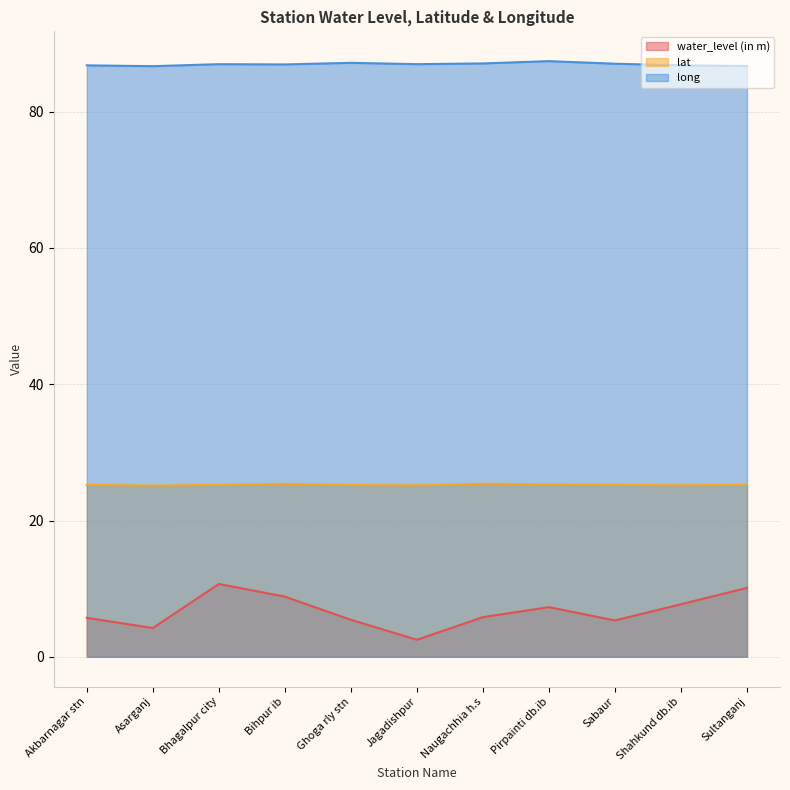

Read the water_level (in m) value at Sabaur.

5.3